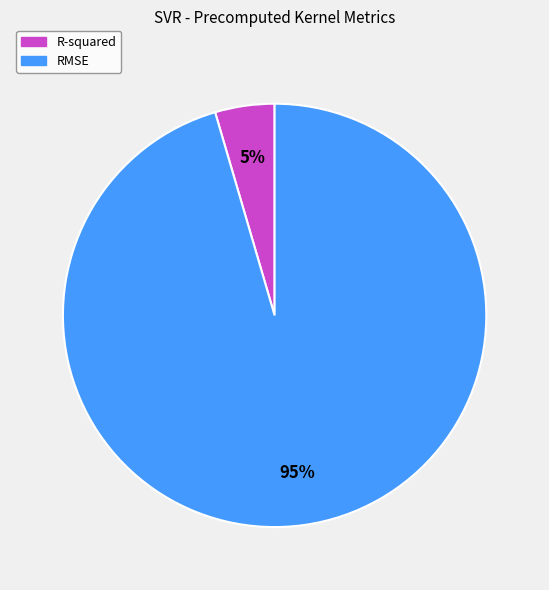

How many slices are in this pie chart?

2